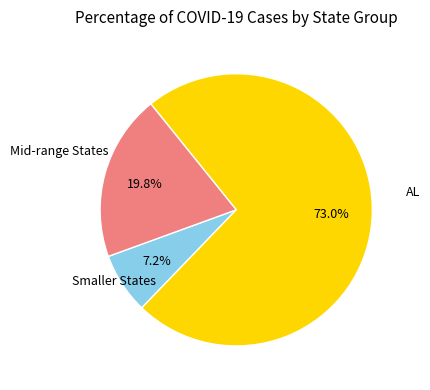

Does any single category account for the majority?

Yes